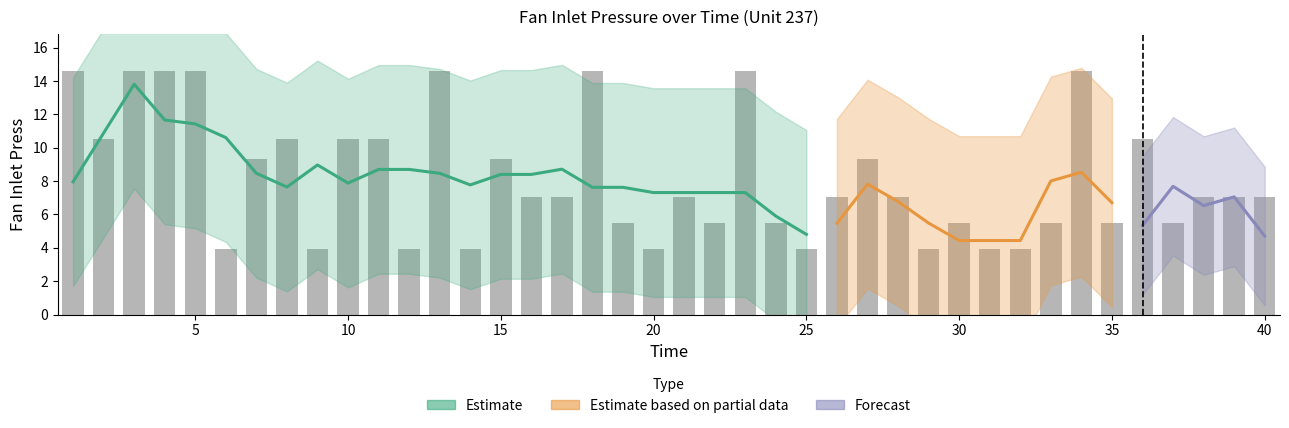

What is the maximum value shown in the chart?

14.6